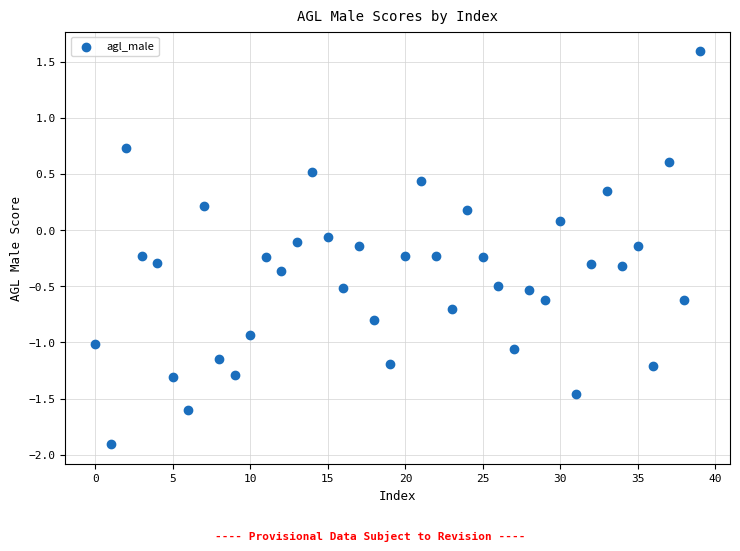

What is the range of Y values (max minus min)?

3.5